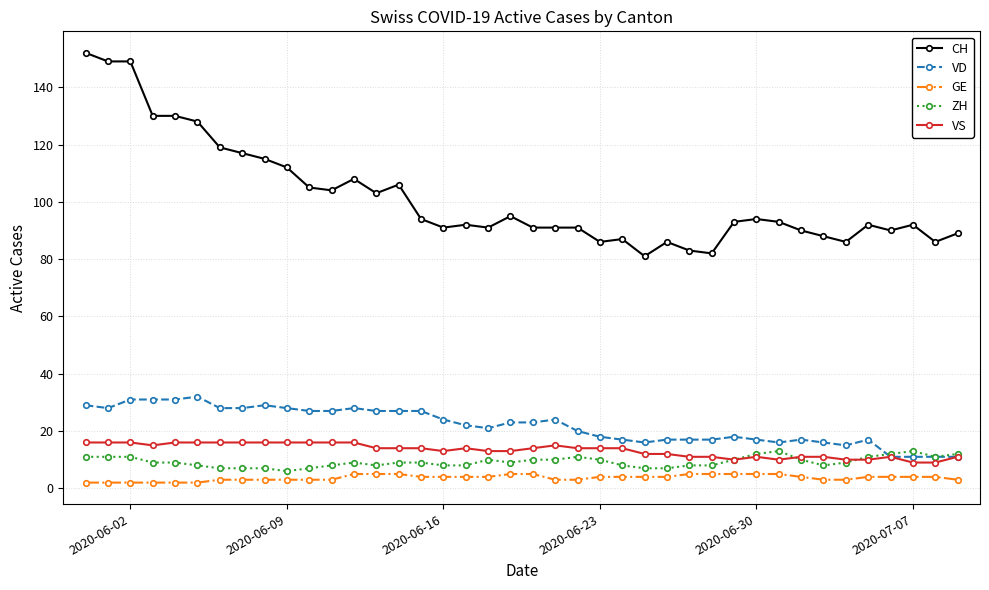

How many series are shown in this chart?

5